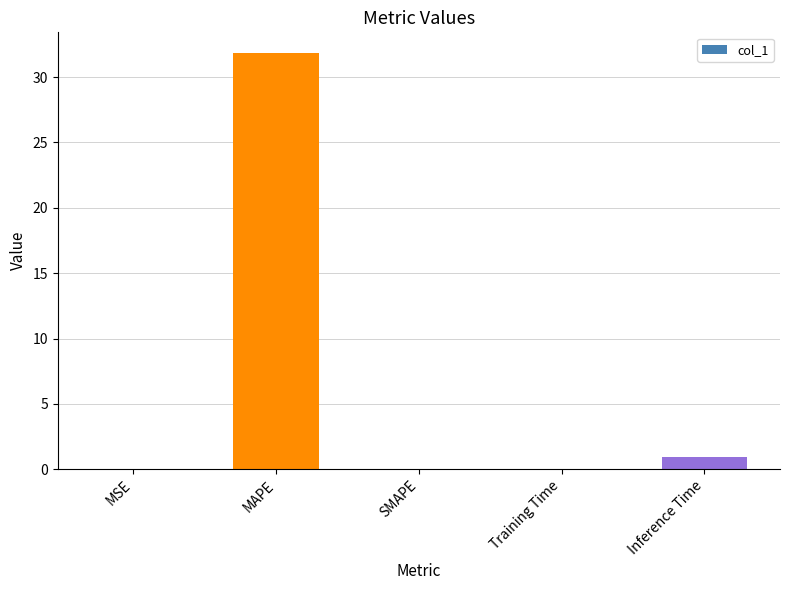

Which has a higher value, SMAPE or Inference Time?

Inference Time